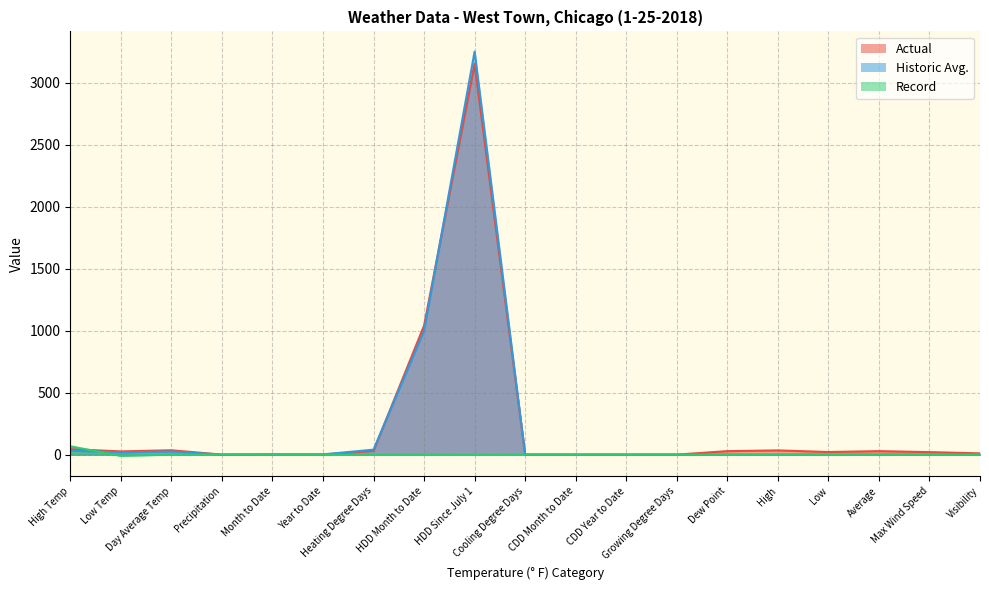

The value of Historic Avg. at CDD Month to Date is 0.0. True or false?

True